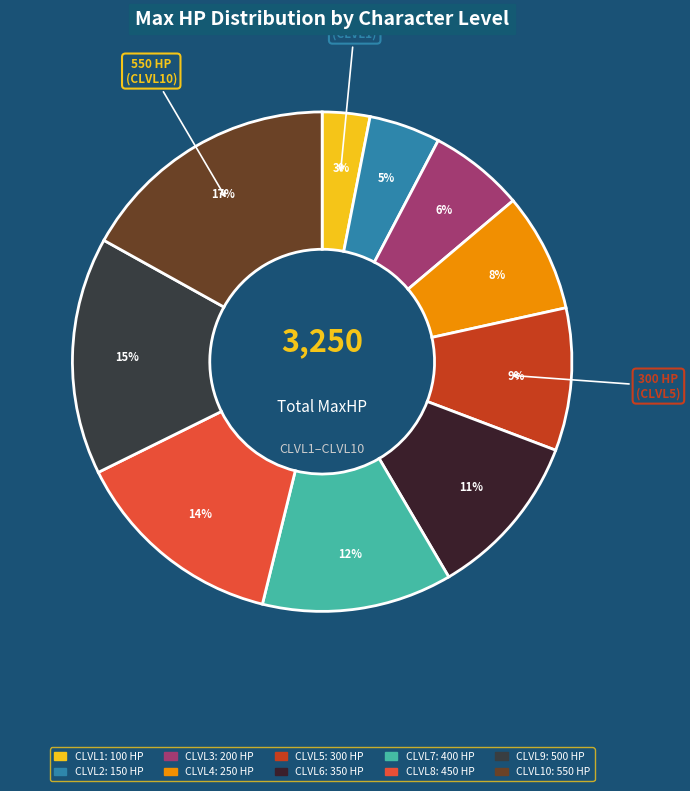

To the nearest percent, what is the difference between the largest and smallest slice percentages?

14%